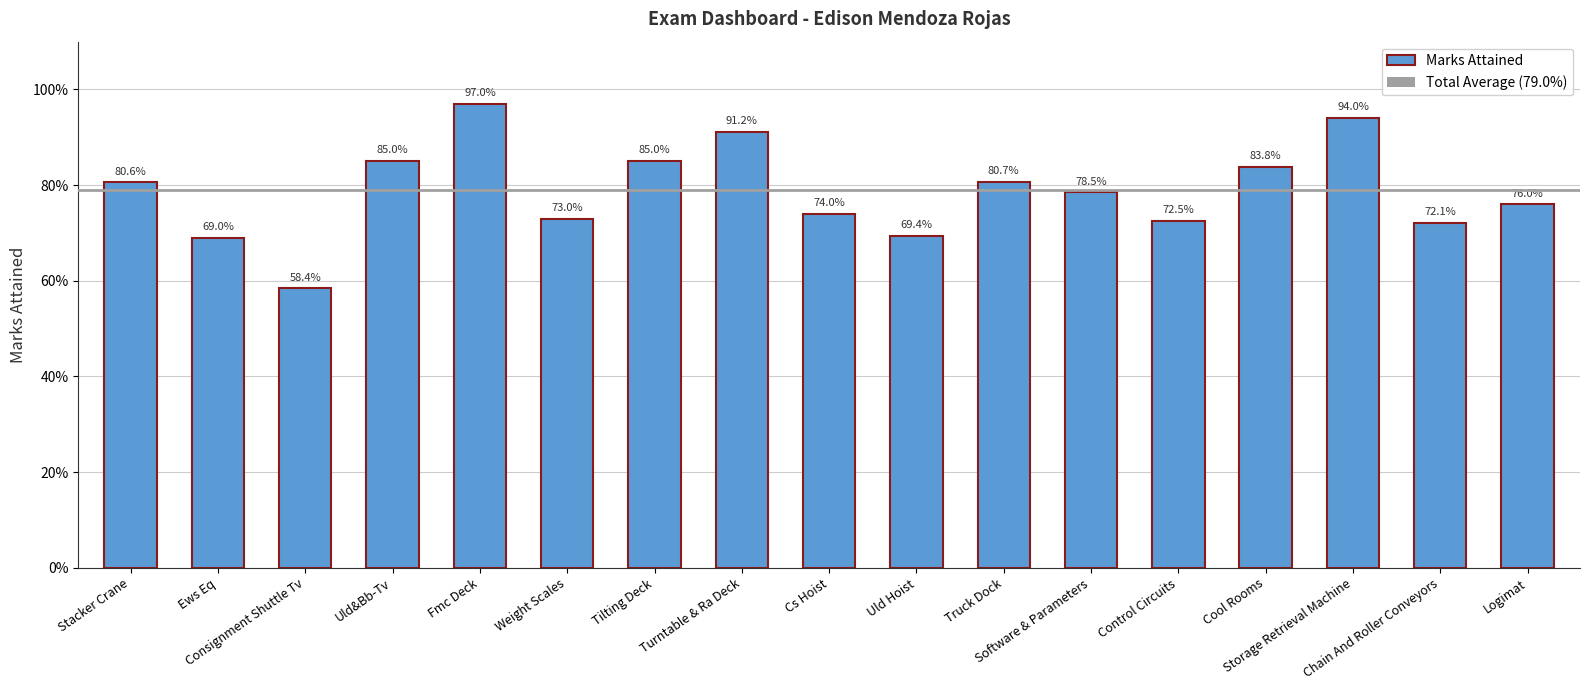

What position from the left is Tilting Deck?

7